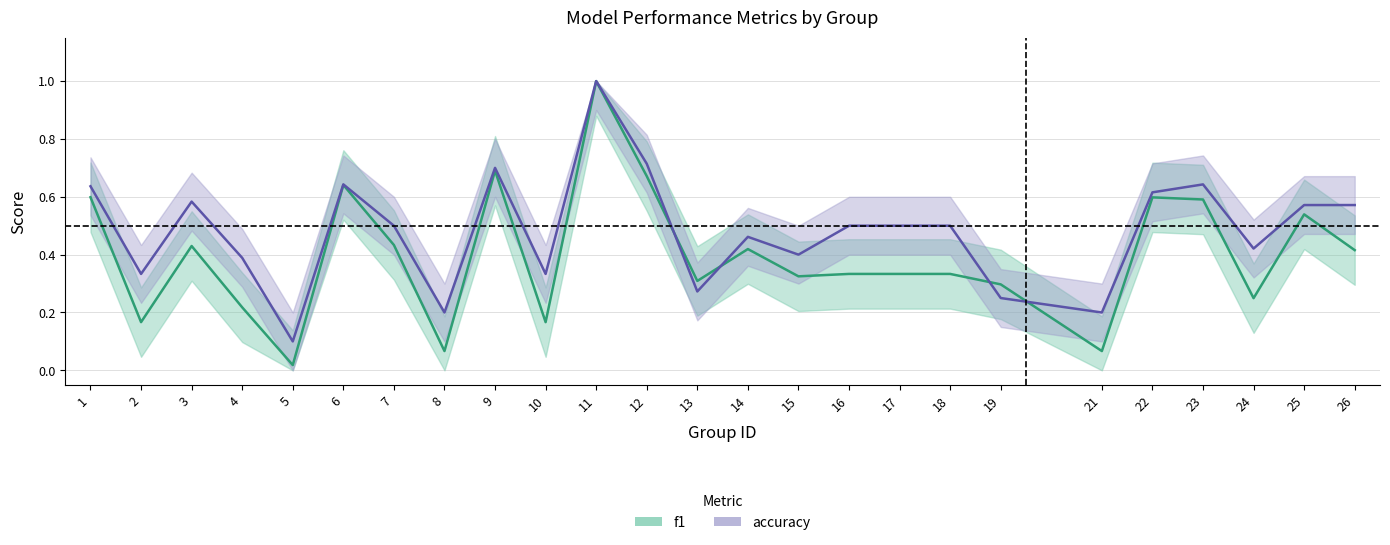

Which series ends up on top after the final intersection of f1 and accuracy?

accuracy